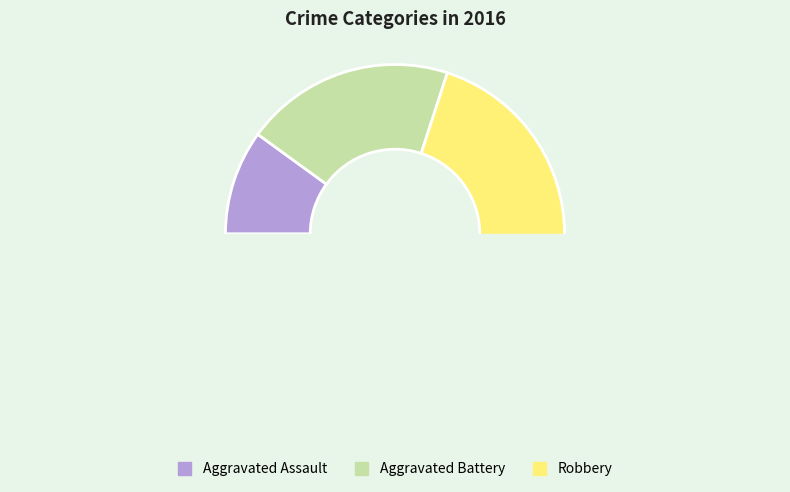

What is the change in value from Aggravated Assault to Robbery?

+6